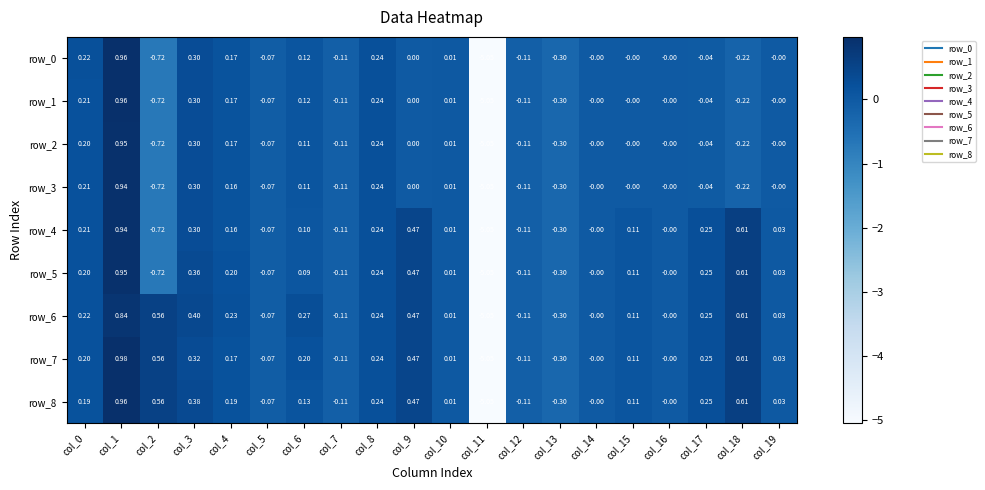

How many negative values does the row_3 series have?

8